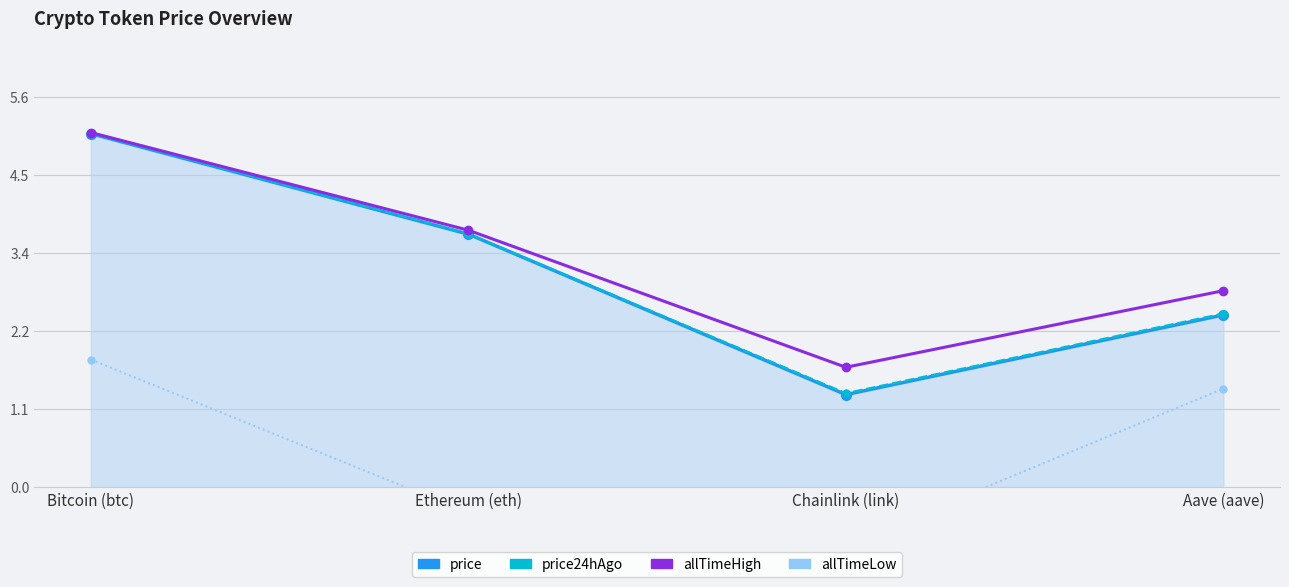

What is the spread (max minus min) of values at Bitcoin (btc)?

3.3